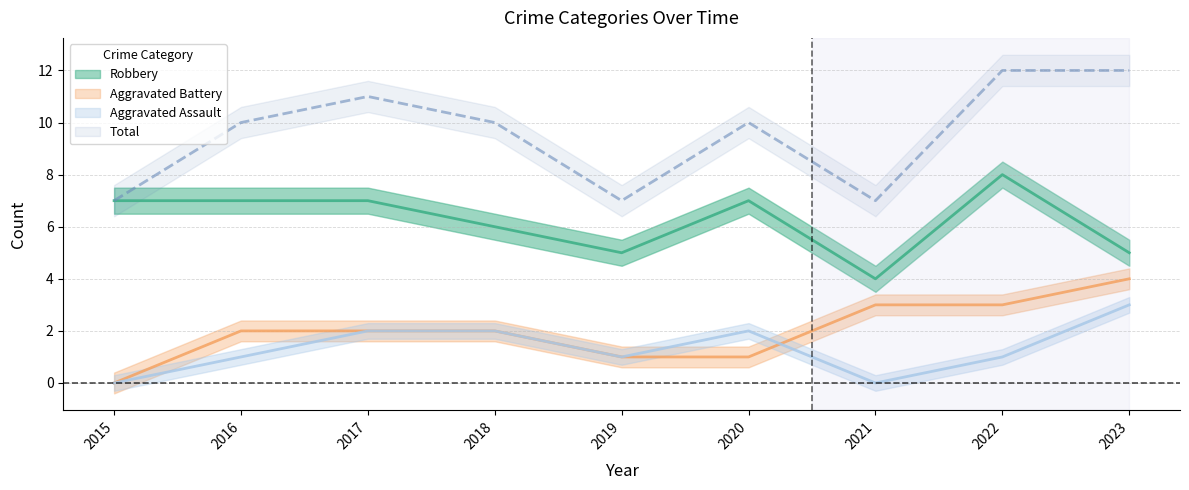

What is the difference between the second highest and minimum values in the Robbery series?

3